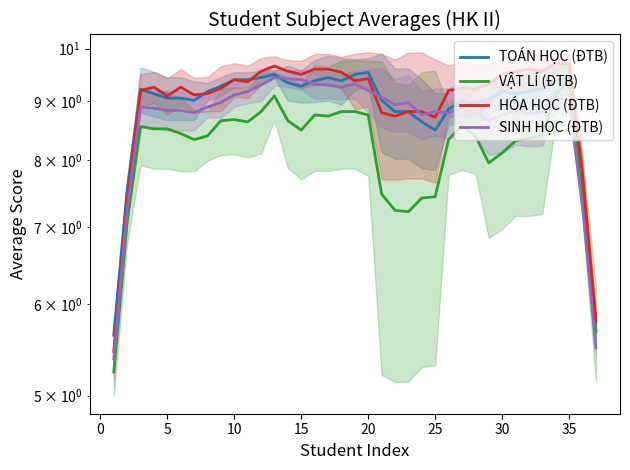

What is the value of the SINH HỌC (ĐTB) point at the 30th from the left?

8.8